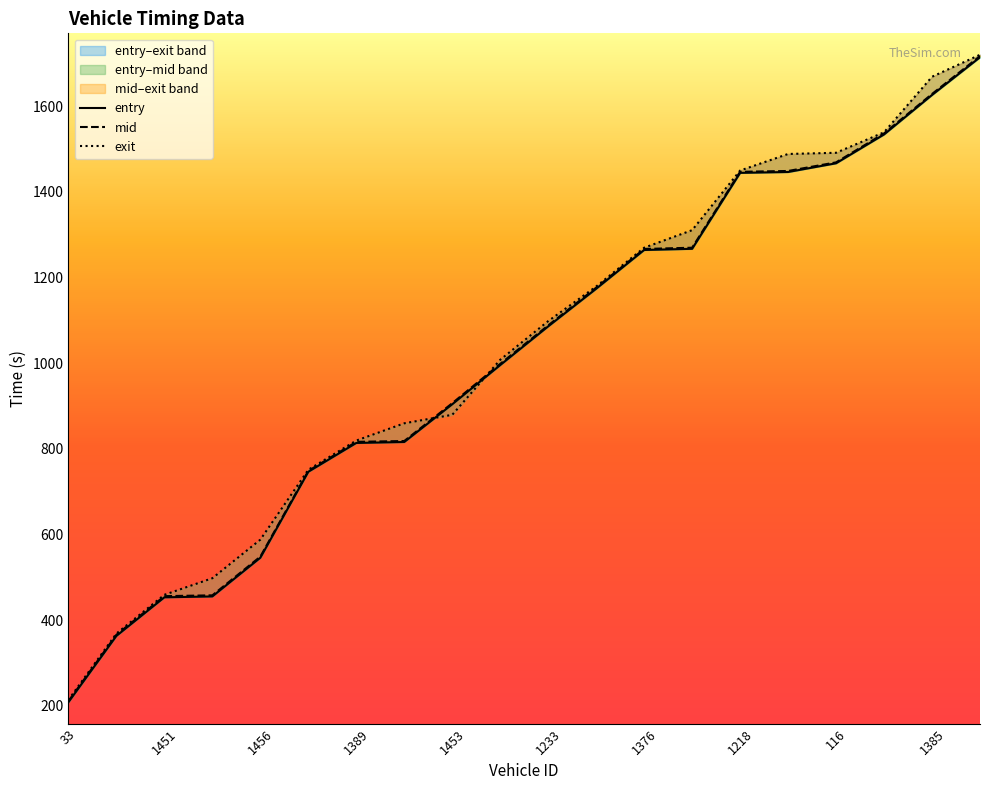

At which label does mid first exceed 1088?

1233